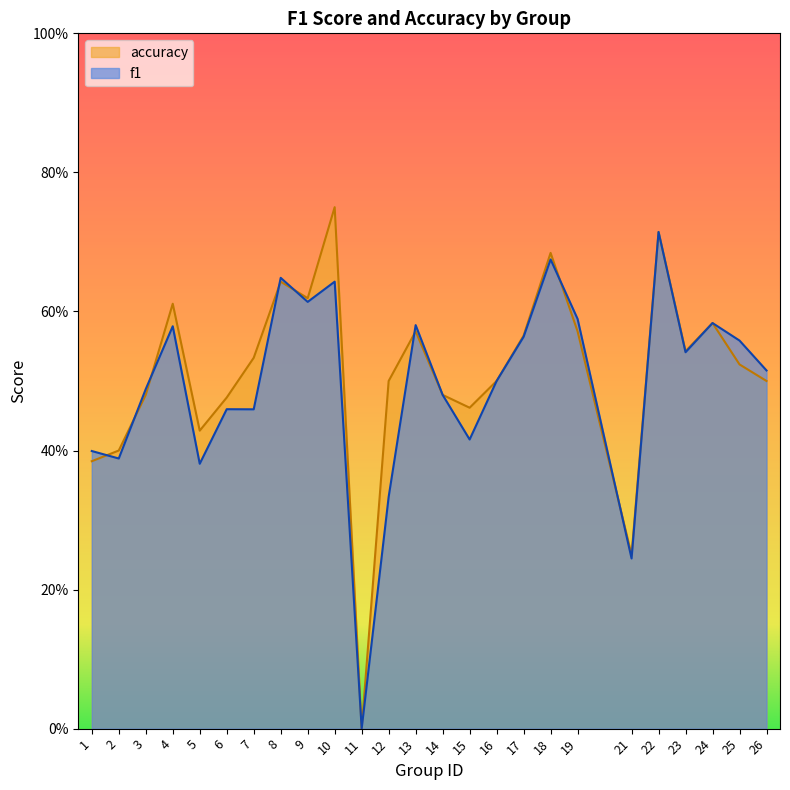

True or false: f1 has a value of 0.4 at 24.

False